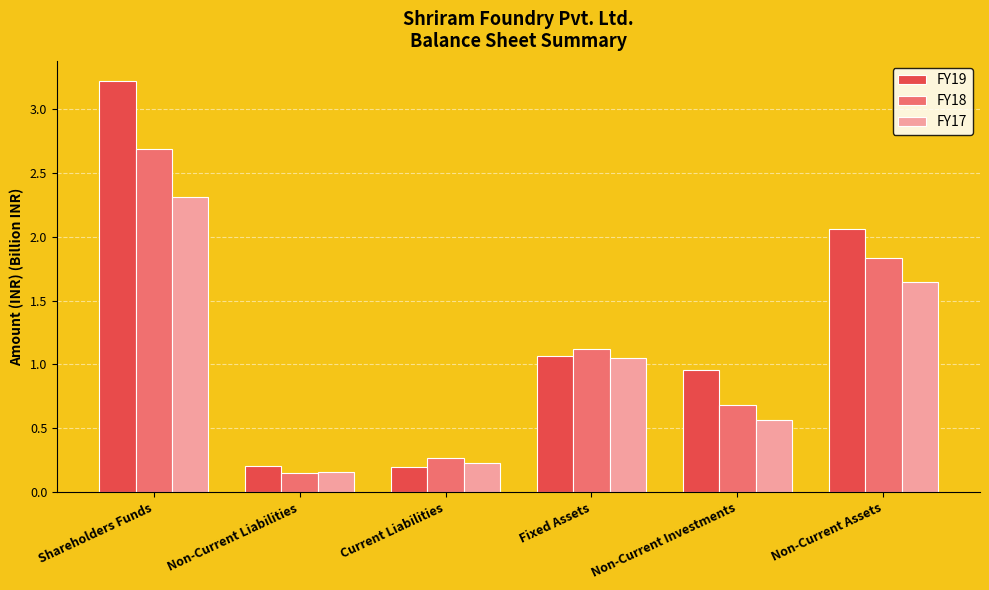

What is the highest value of the FY19 series?

3.2